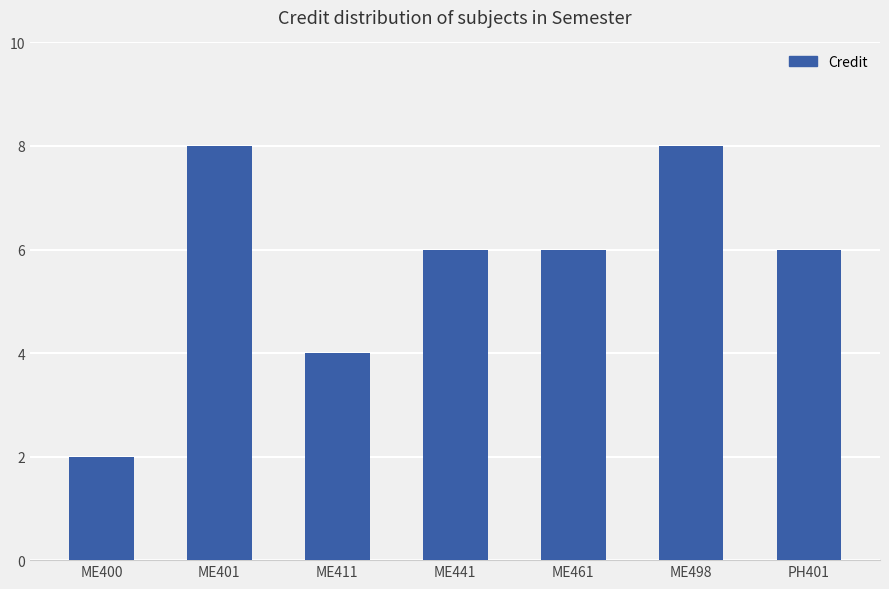

What is the sum of all values?

40